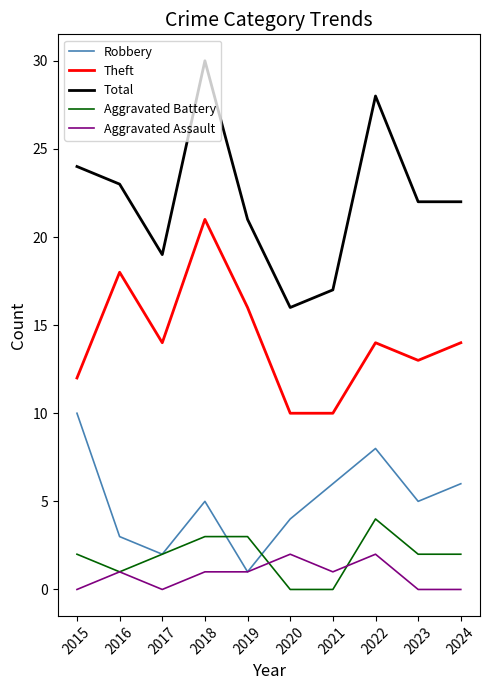

Is the value of Total at 2016 greater than the value of Robbery at 2019?

Yes